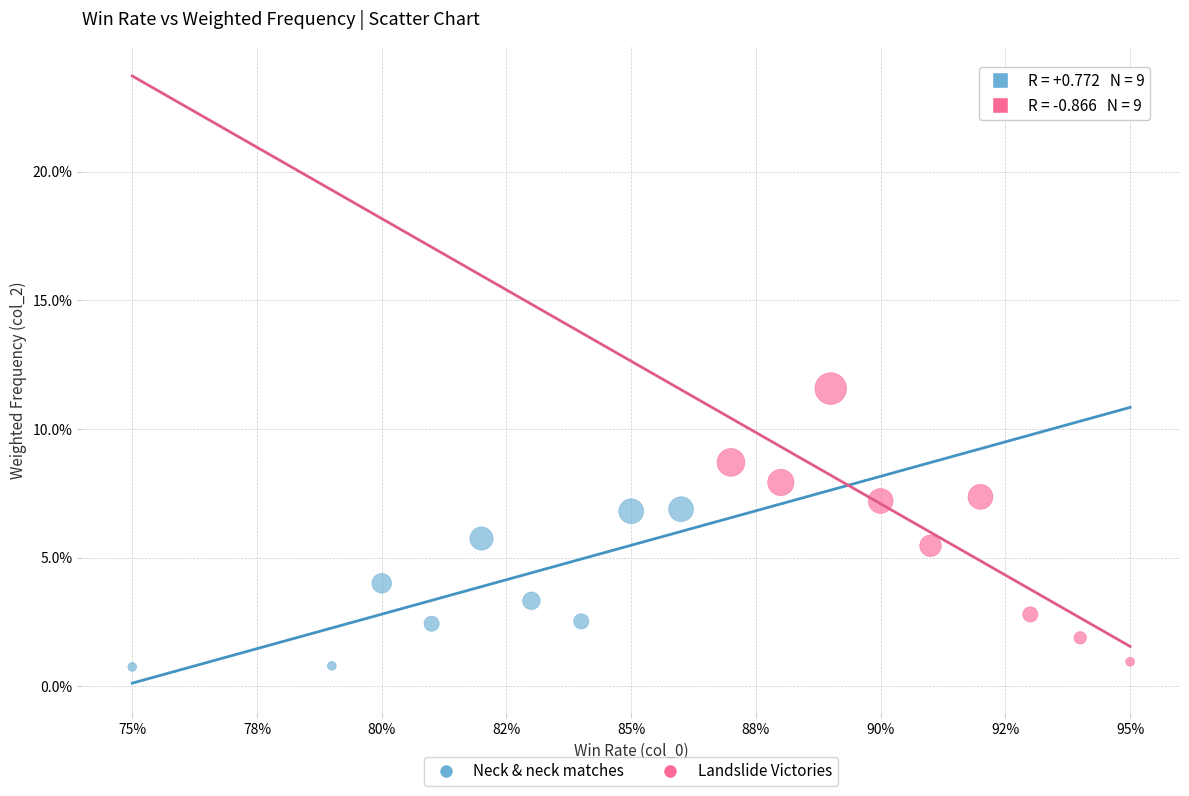

Which series has the largest Y range (max minus min)?

Landslide Victories